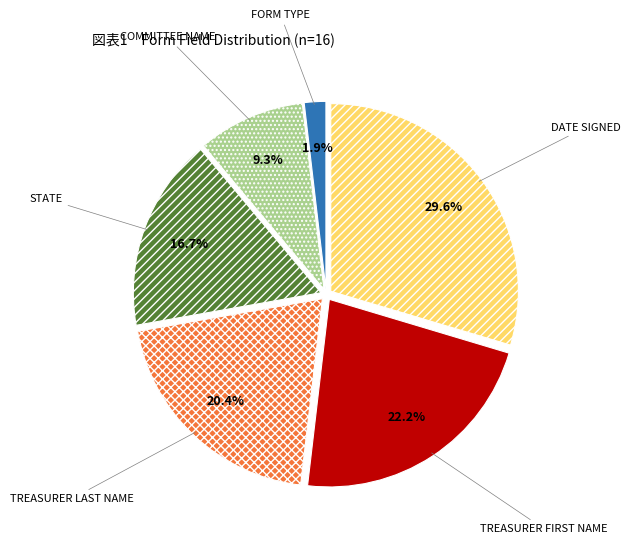

Which category has the biggest portion of the pie?

DATE SIGNED